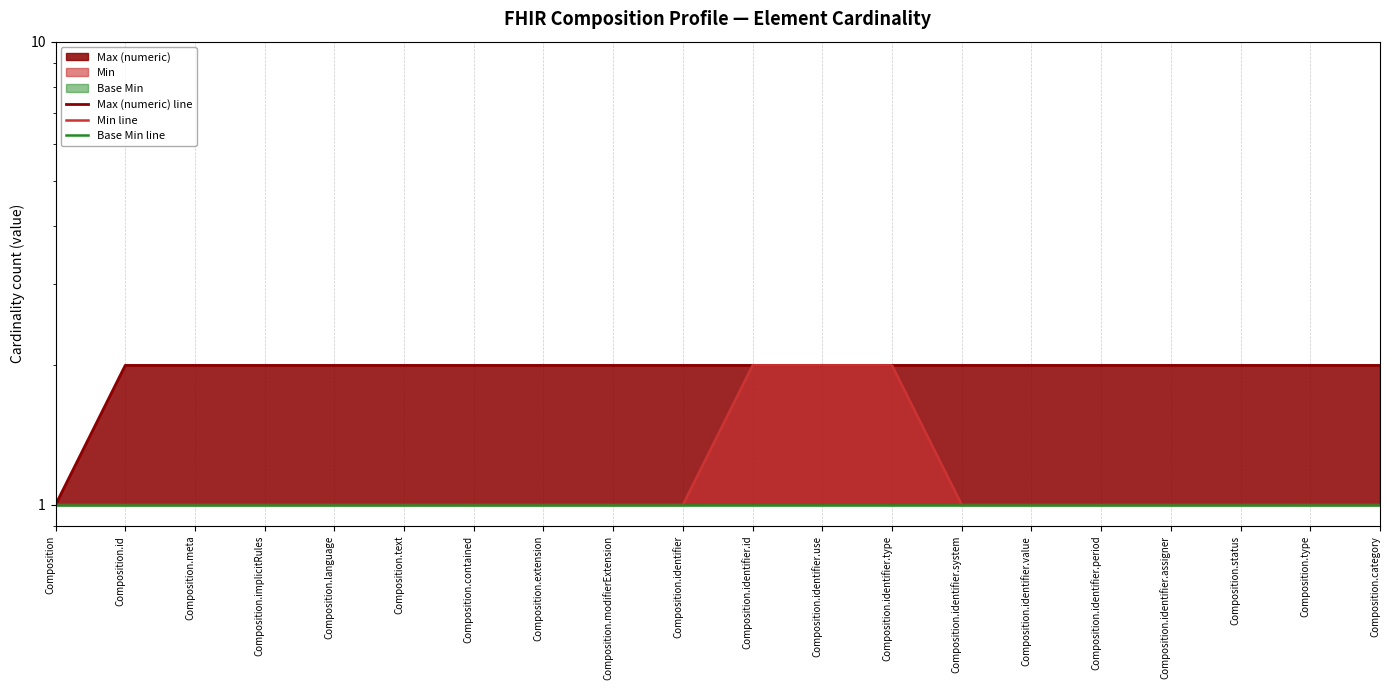

Between Composition.language and Composition.text, which series saw the biggest shift?

Max (numeric) line